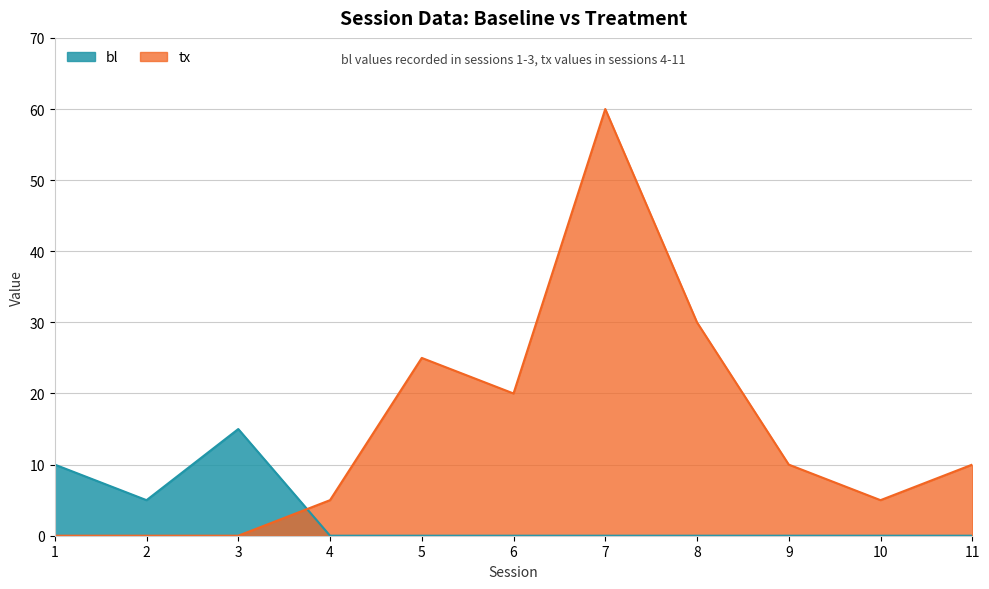

What is the difference between the second highest and second lowest values in the tx series?

30